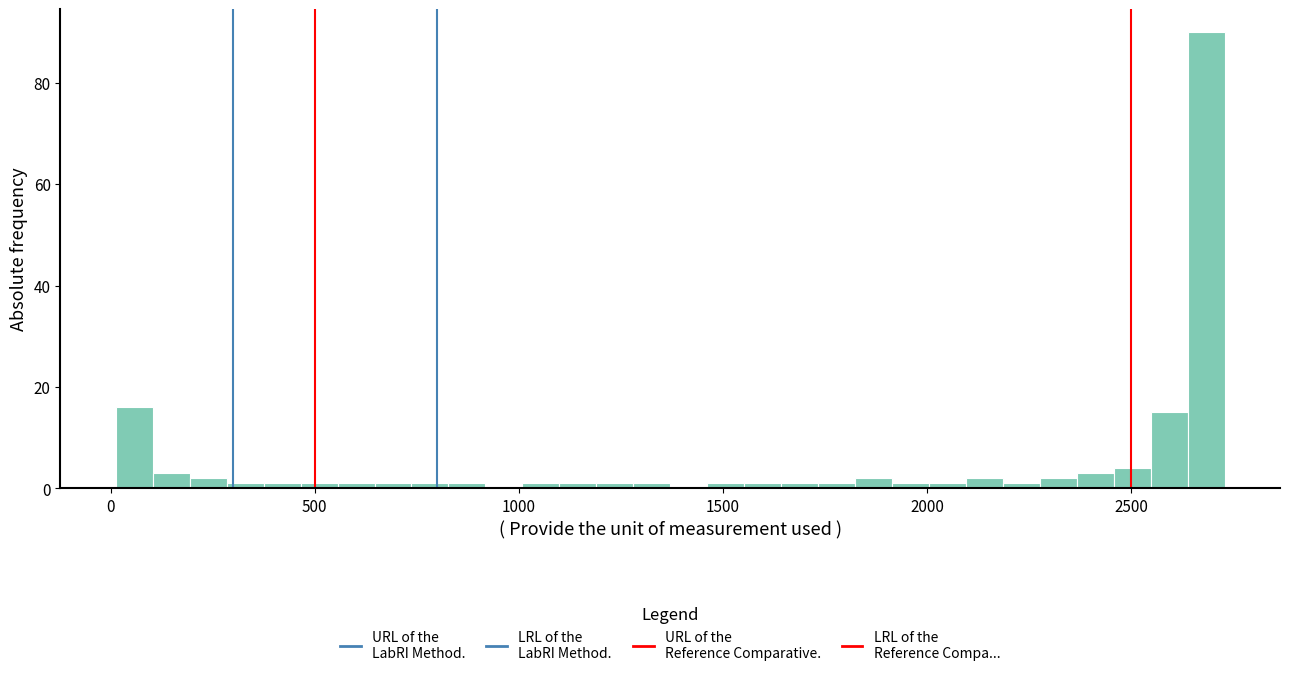

Read against the x-axis, roughly where is the centre of the tallest bar?

2700